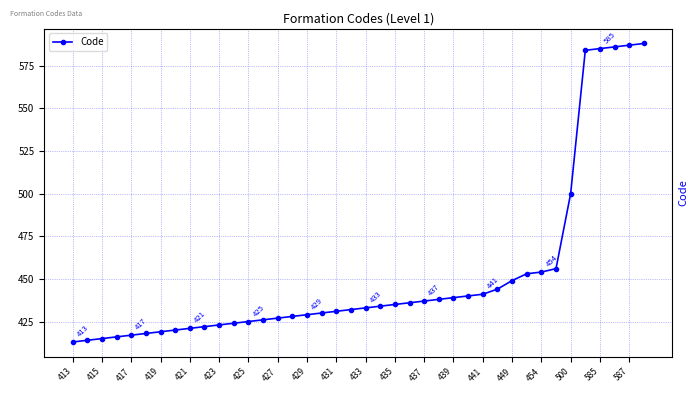

What is the difference between the maximum and second lowest values?

174